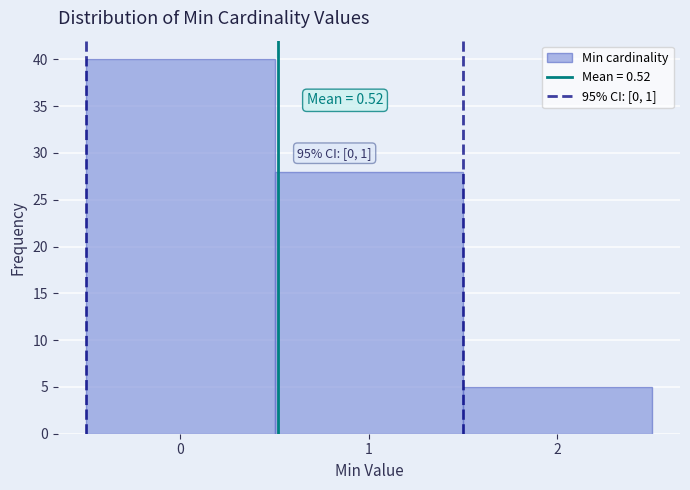

Which range on the x-axis has the tallest bar?

-0.5 to 0.5